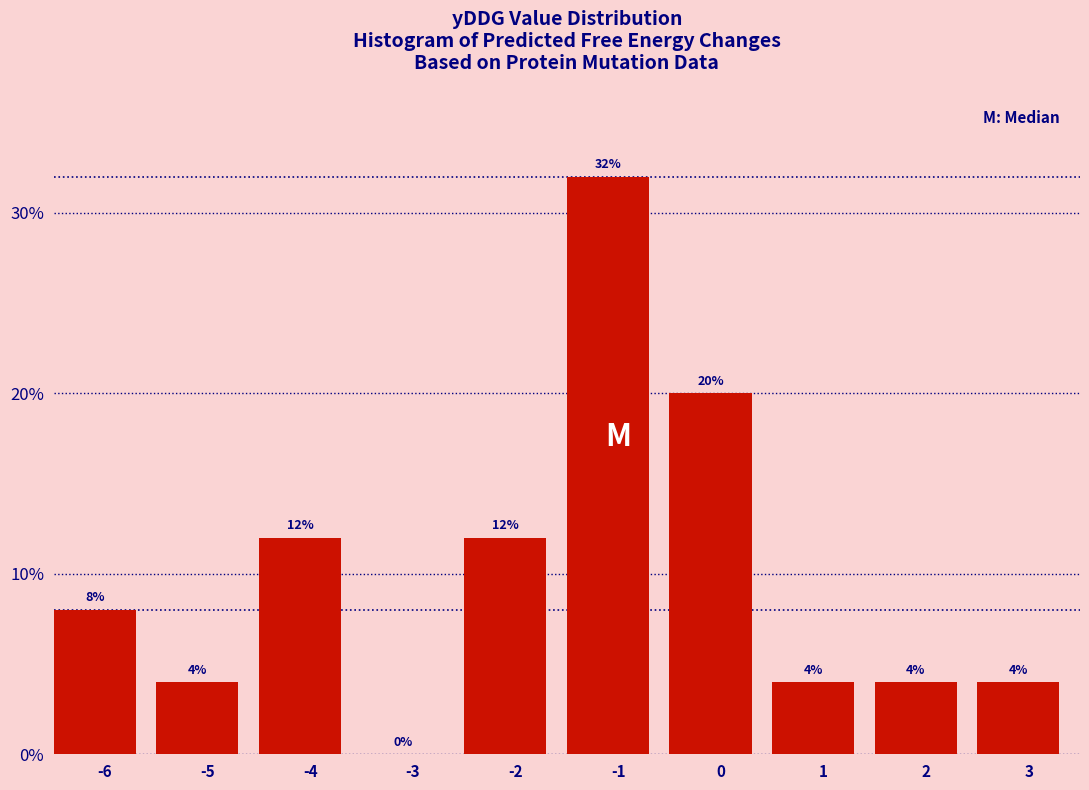

Reading left to right, extract all data points from this chart.

-6=8	-5=4	-4=12	-3=0	-2=12	-1=32	0=20	1=4	2=4	3=4